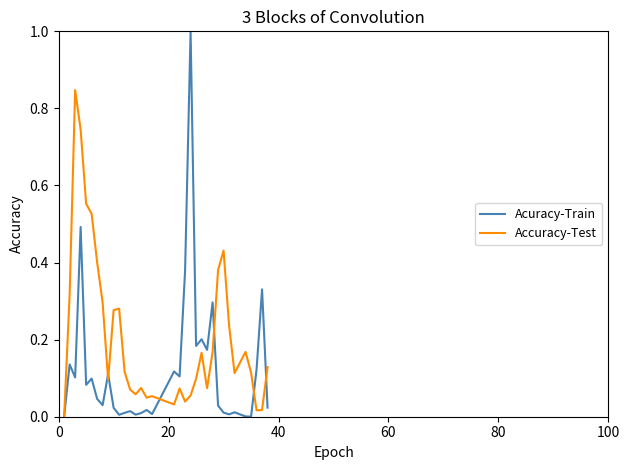

What is the maximum value for Accuracy-Test?

0.8